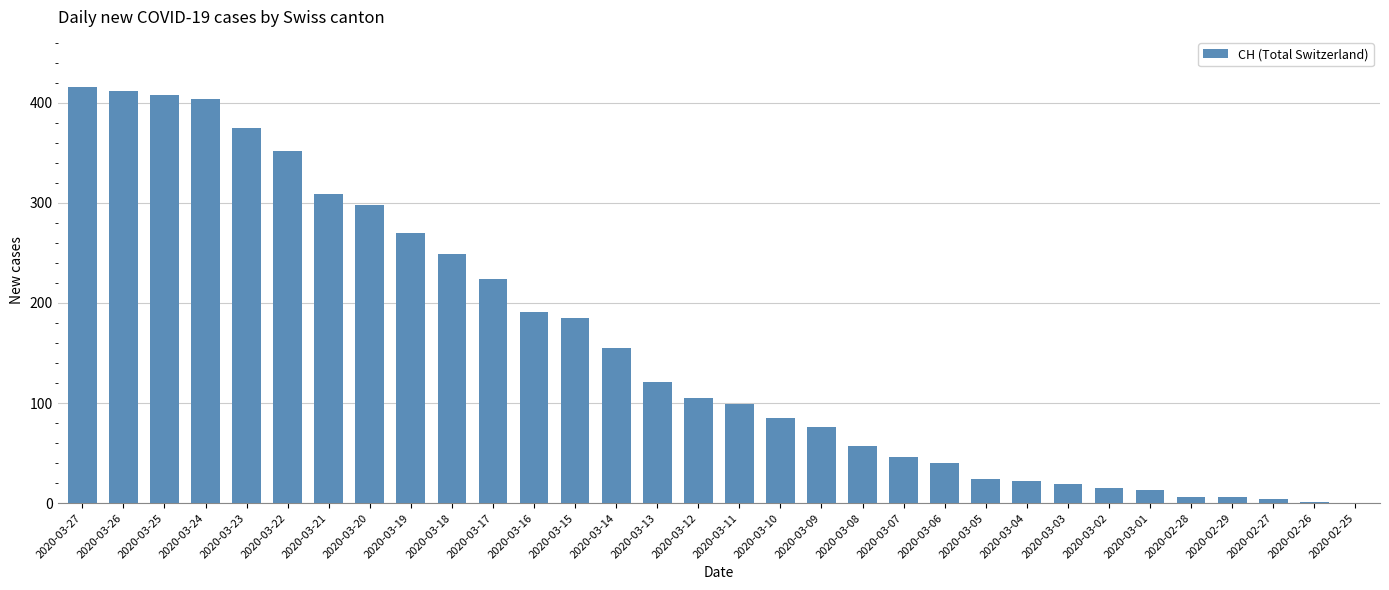

What is the ratio of the value at 2020-03-21 to the value at 2020-03-01?

23.8